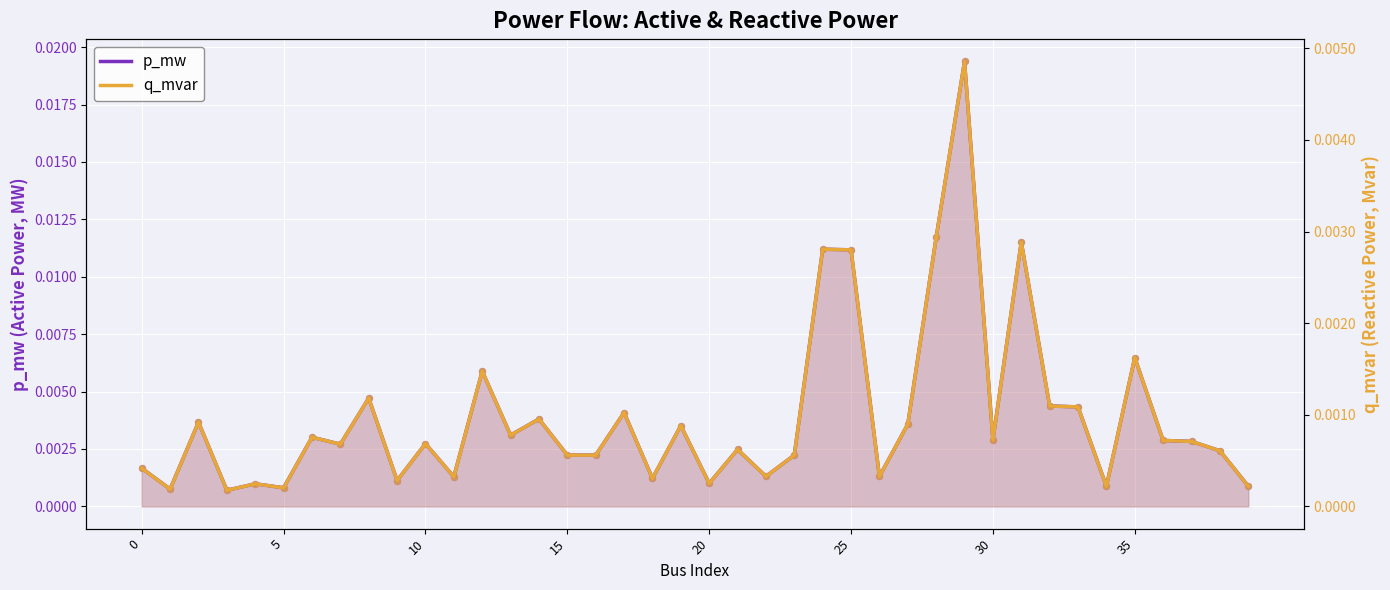

Which series reaches the maximum Y coordinate?

p_mw